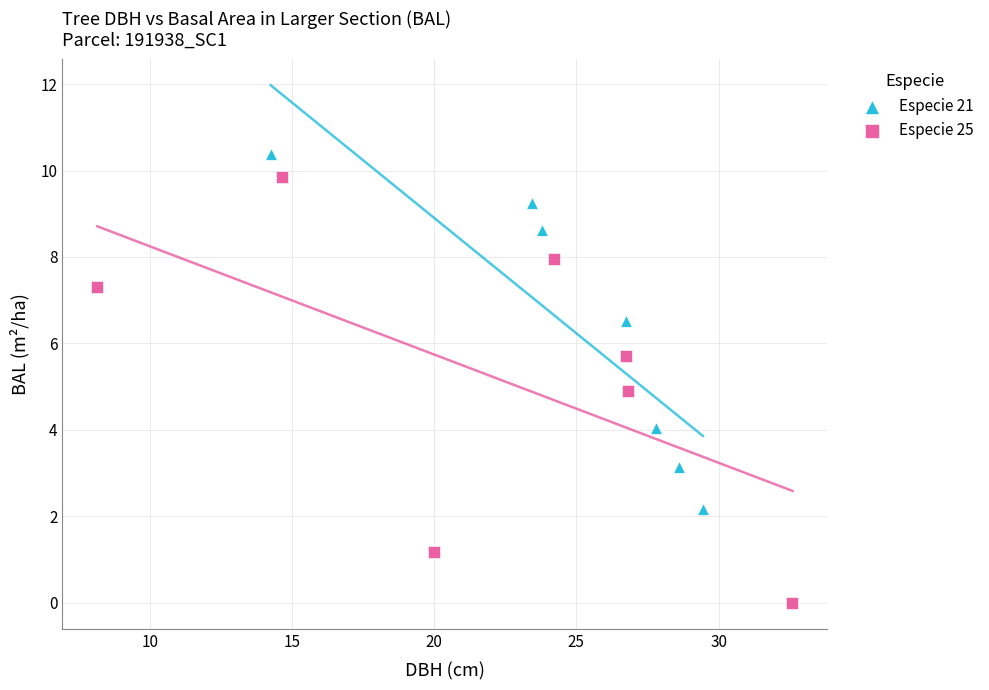

Which series reaches the maximum Y coordinate?

Especie 21